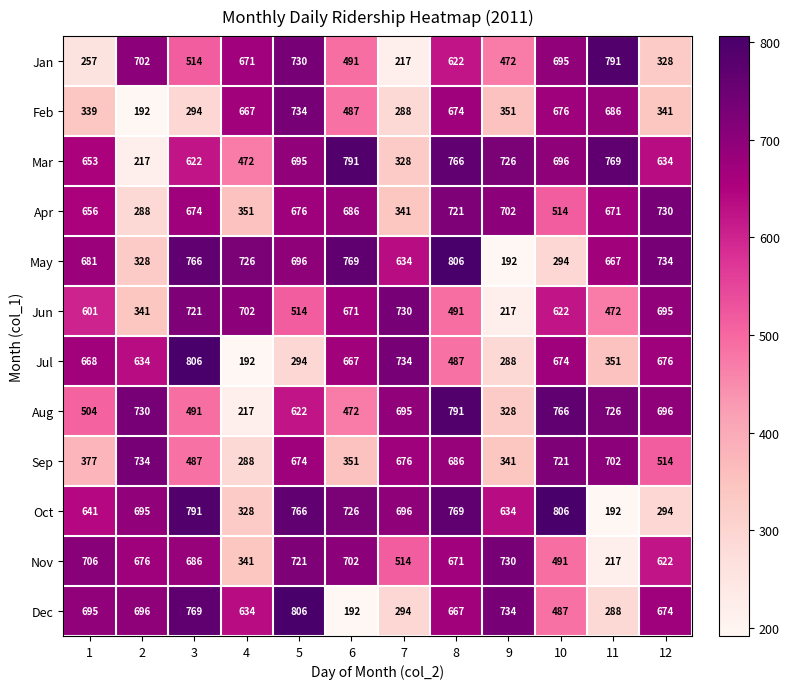

What is the lowest value of the Apr series?

288